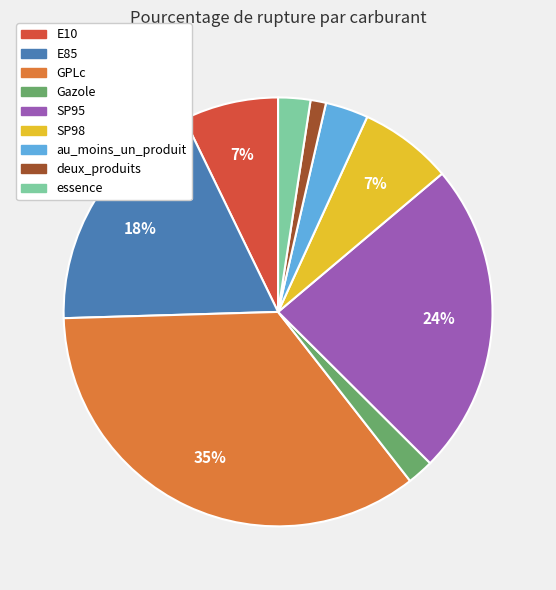

Count the number of slices in the pie.

9